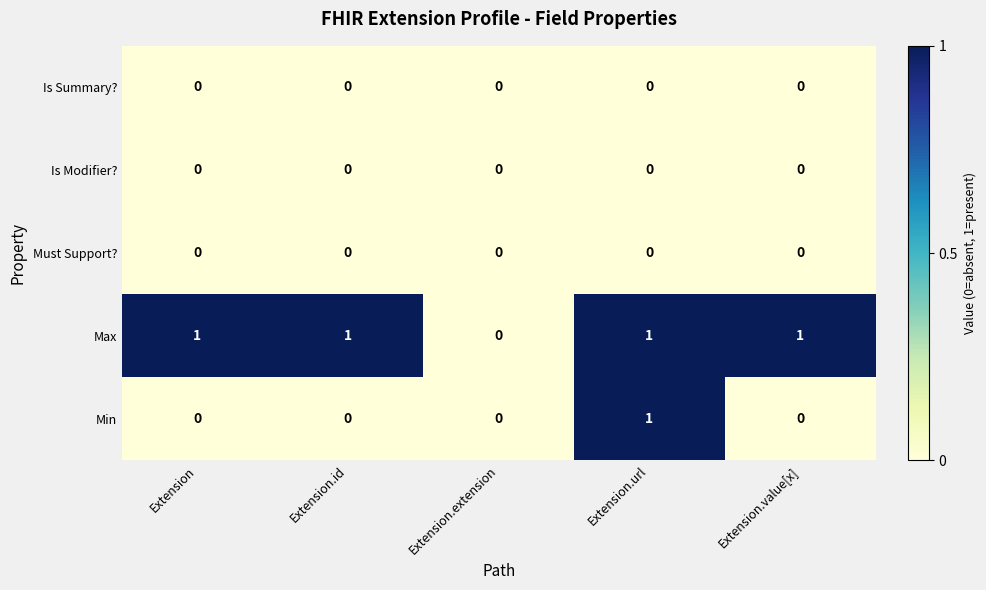

How many categories are shown in the chart?

5